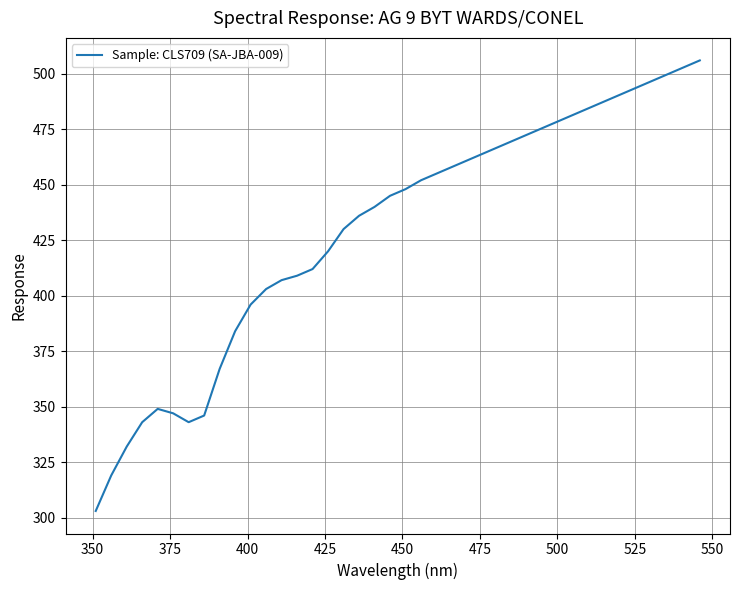

What is the difference between the maximum and minimum values?

203